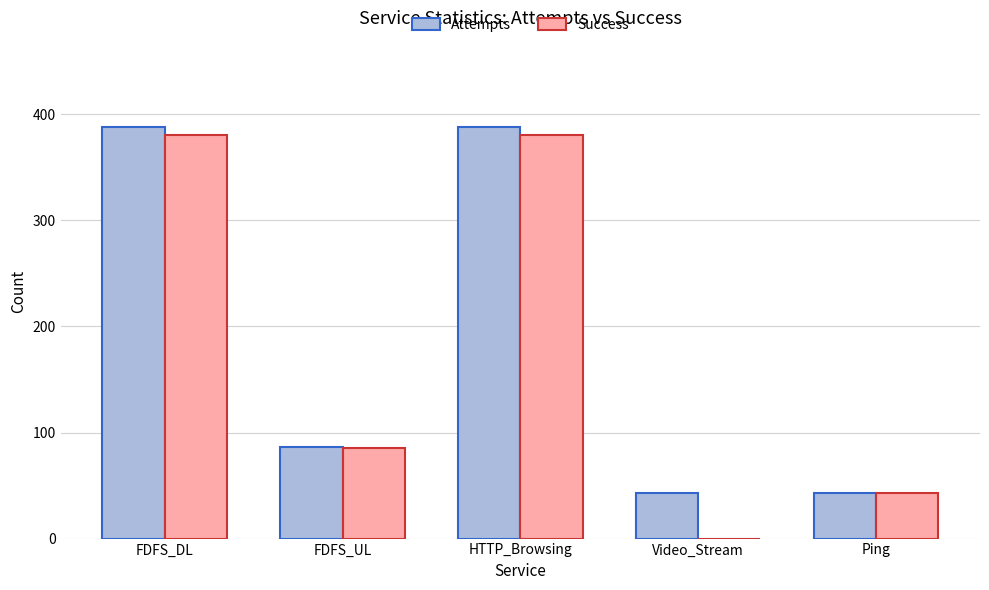

True or false: Attempts has a value of 388 at FDFS_DL.

True